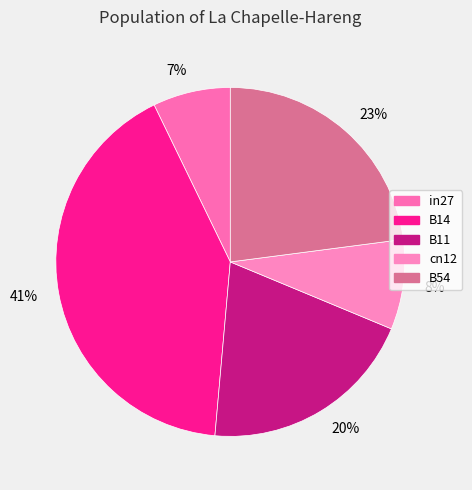

What percentage is the B14 slice, to the nearest percent?

41%